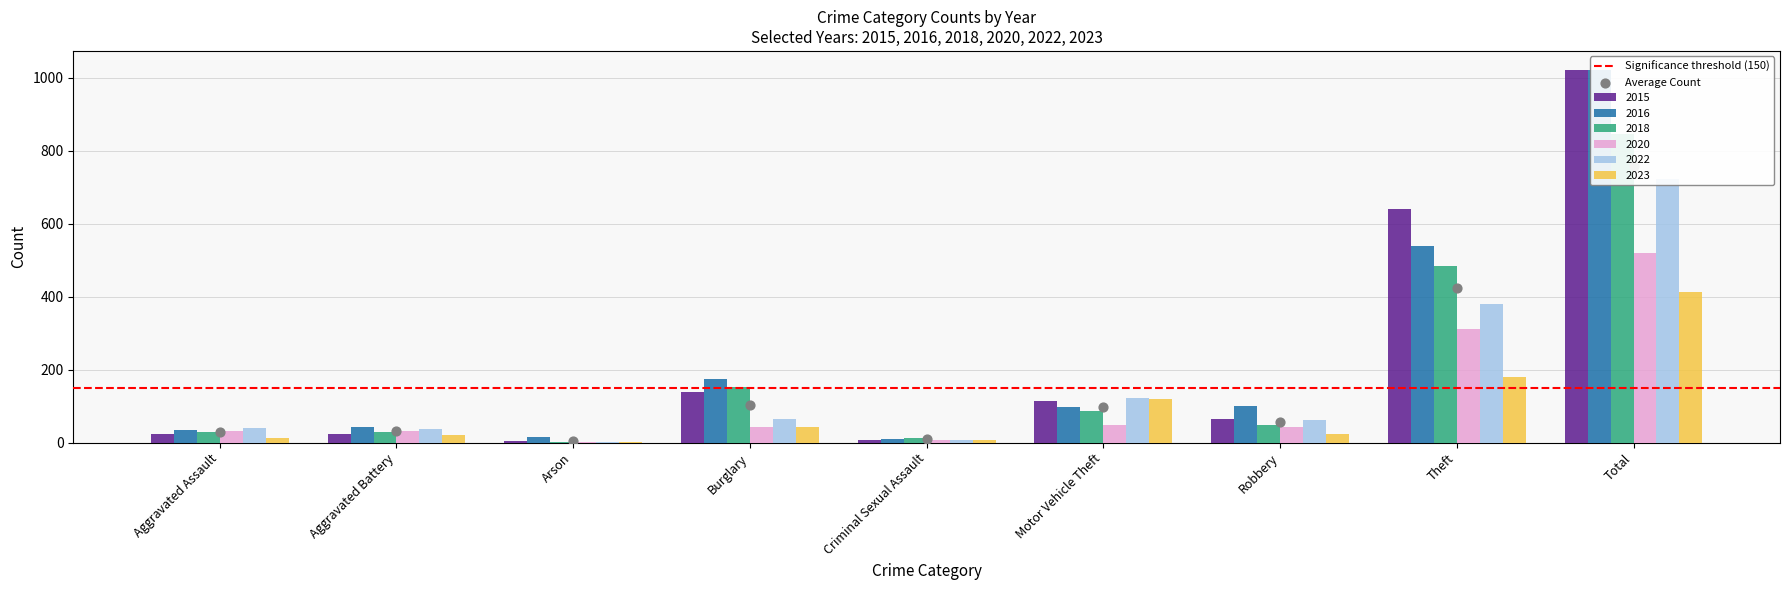

At how many categories does at least one series exceed 880?

1